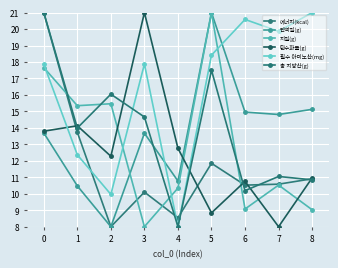

What is the value of the 필수 아미노산(mg) point at the 2nd from the left?

12.4